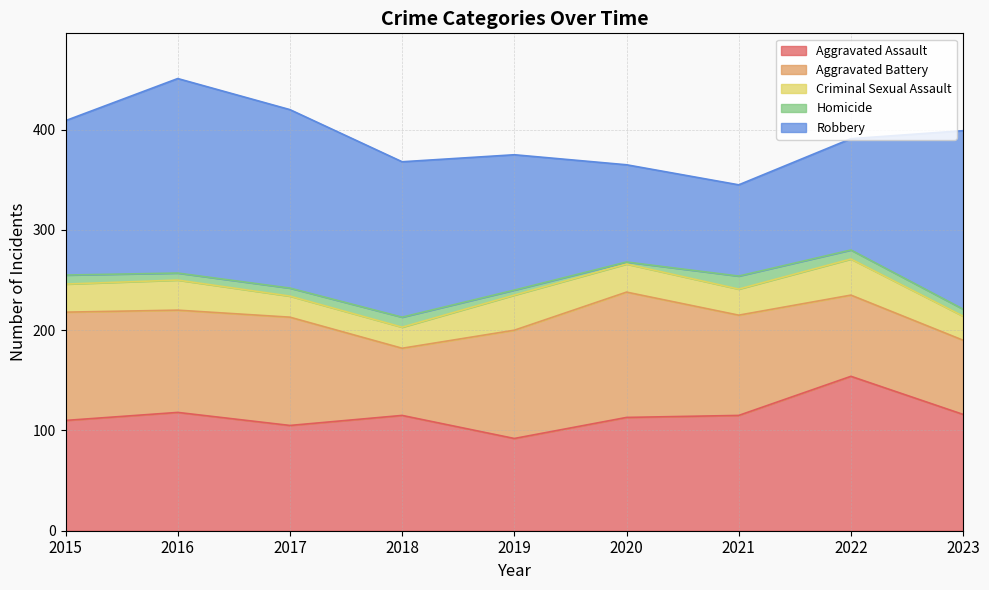

Count the number of categories in the chart.

9